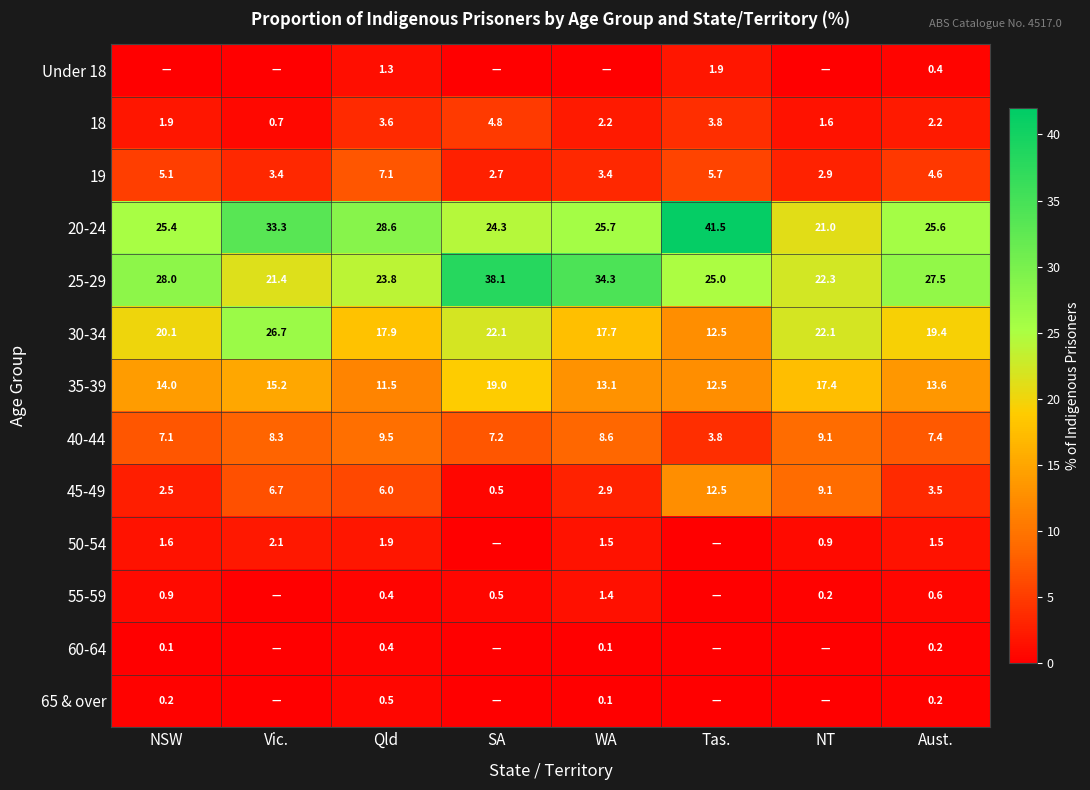

What is the approximate value of 25-29 at NSW?

28.0